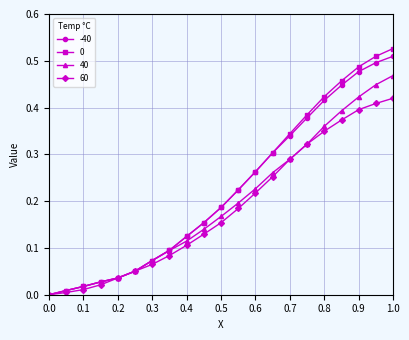

Count the number of data series in this chart.

4